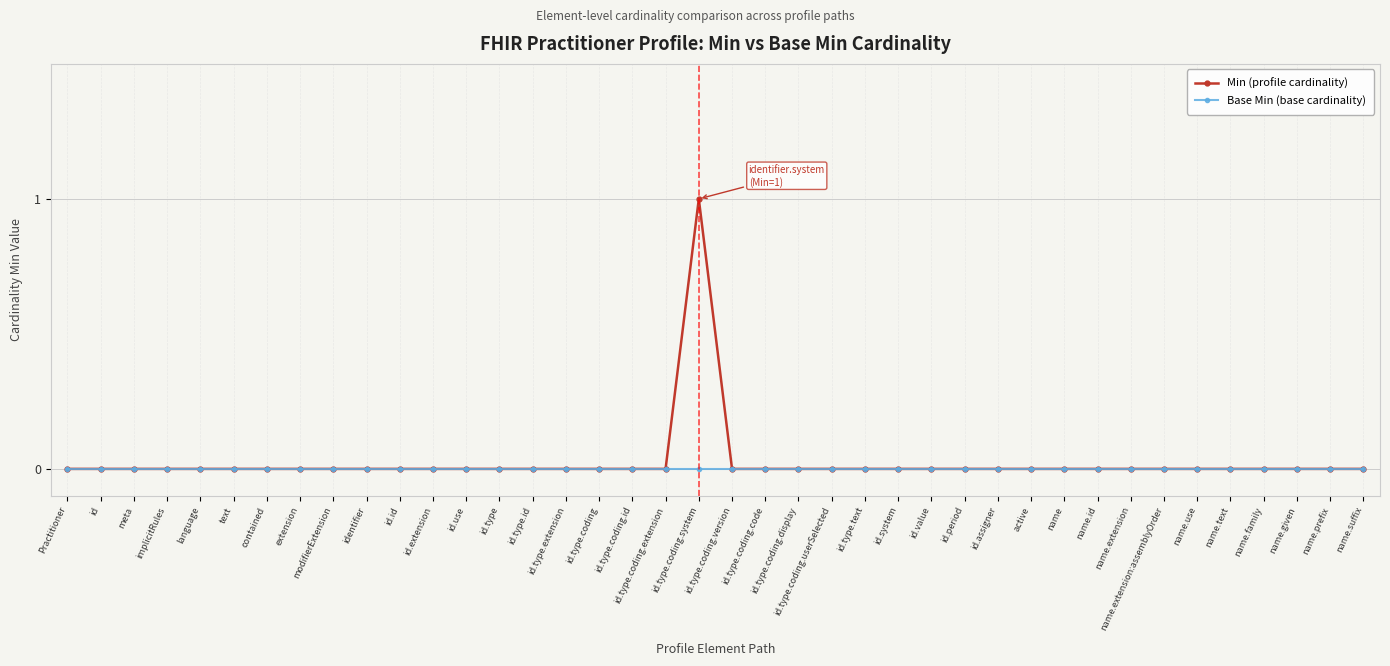

Reading left to right, what are all the values shown in this chart?

Min (profile cardinality): 0	0	0	0	0	0	0	0	0	0	0	0	0	0	0	0	0	0	0	1	0	0	0	0	0	0	0	0	0	0	0	0	0	0	0	0	0	0	0	0
Base Min (base cardinality): 0	0	0	0	0	0	0	0	0	0	0	0	0	0	0	0	0	0	0	0	0	0	0	0	0	0	0	0	0	0	0	0	0	0	0	0	0	0	0	0